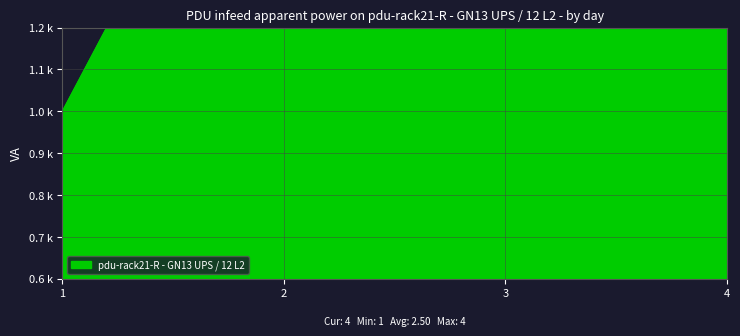

What is the change in value from 1 to 4?

+3